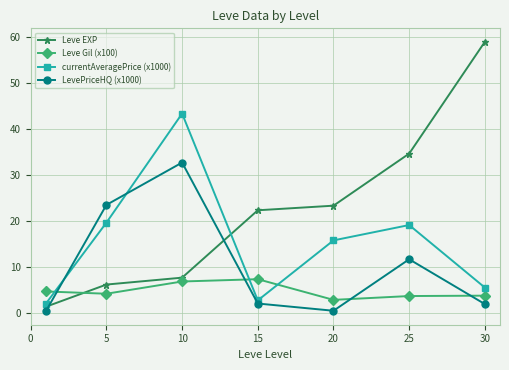

What is the value of the currentAveragePrice (x1000) point at the 3rd from the left?

43.4